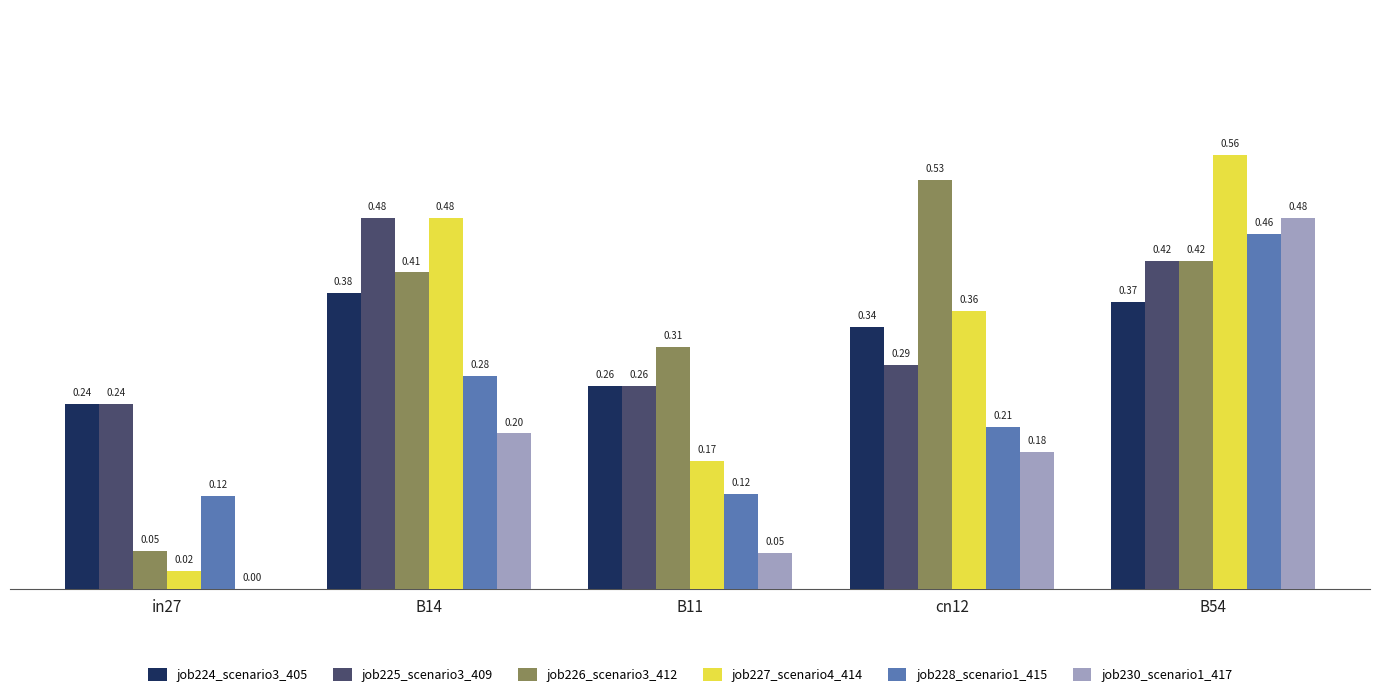

What are all the series names shown in the legend?

job224_scenario3_405, job225_scenario3_409, job226_scenario3_412, job227_scenario4_414, job228_scenario1_415, job230_scenario1_417